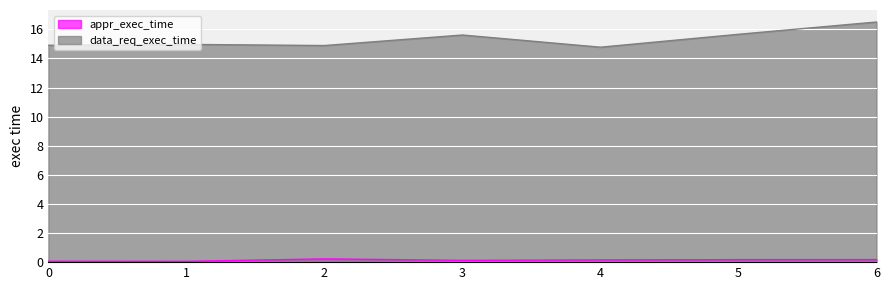

Which label corresponds to the smallest value in the chart?

1